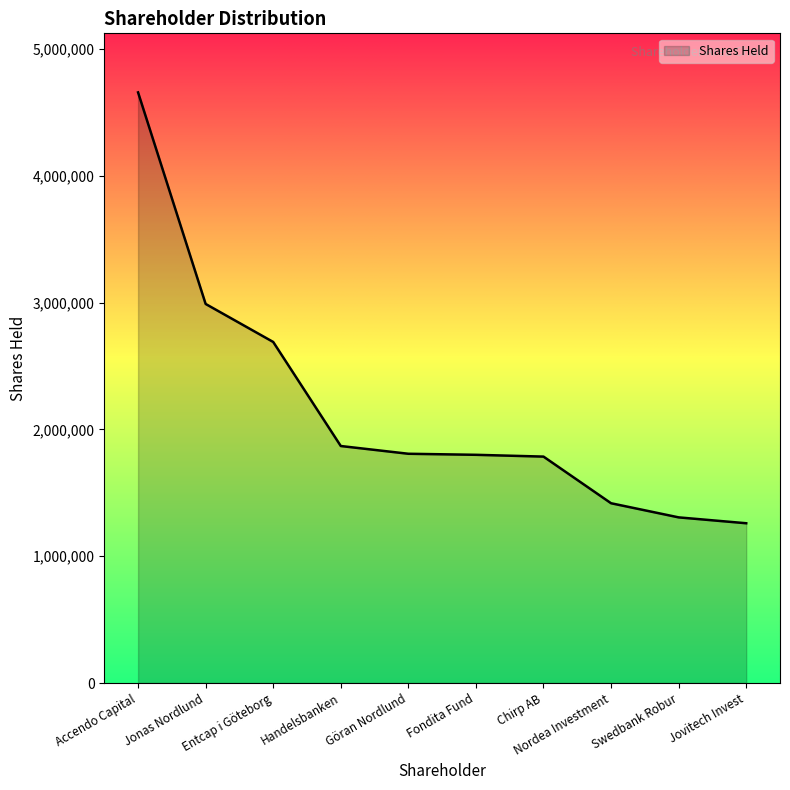

At which label does the data first exceed 1808242?

Accendo Capital